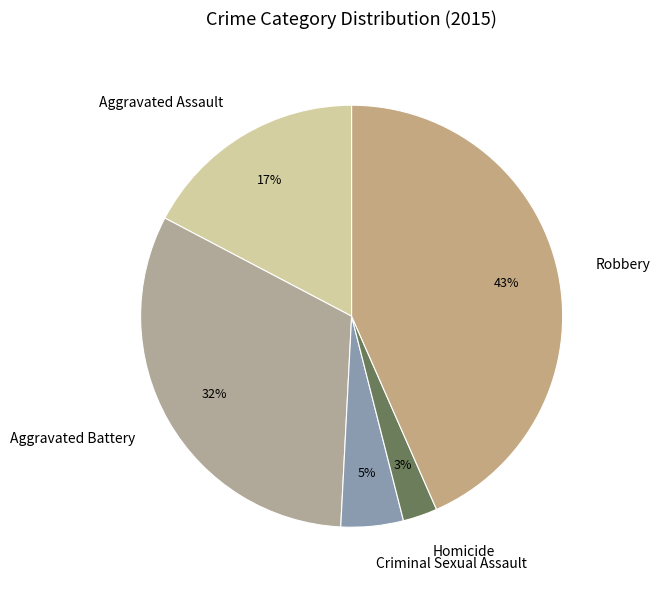

Is it true that Aggravated Battery is 24% of the pie?

False